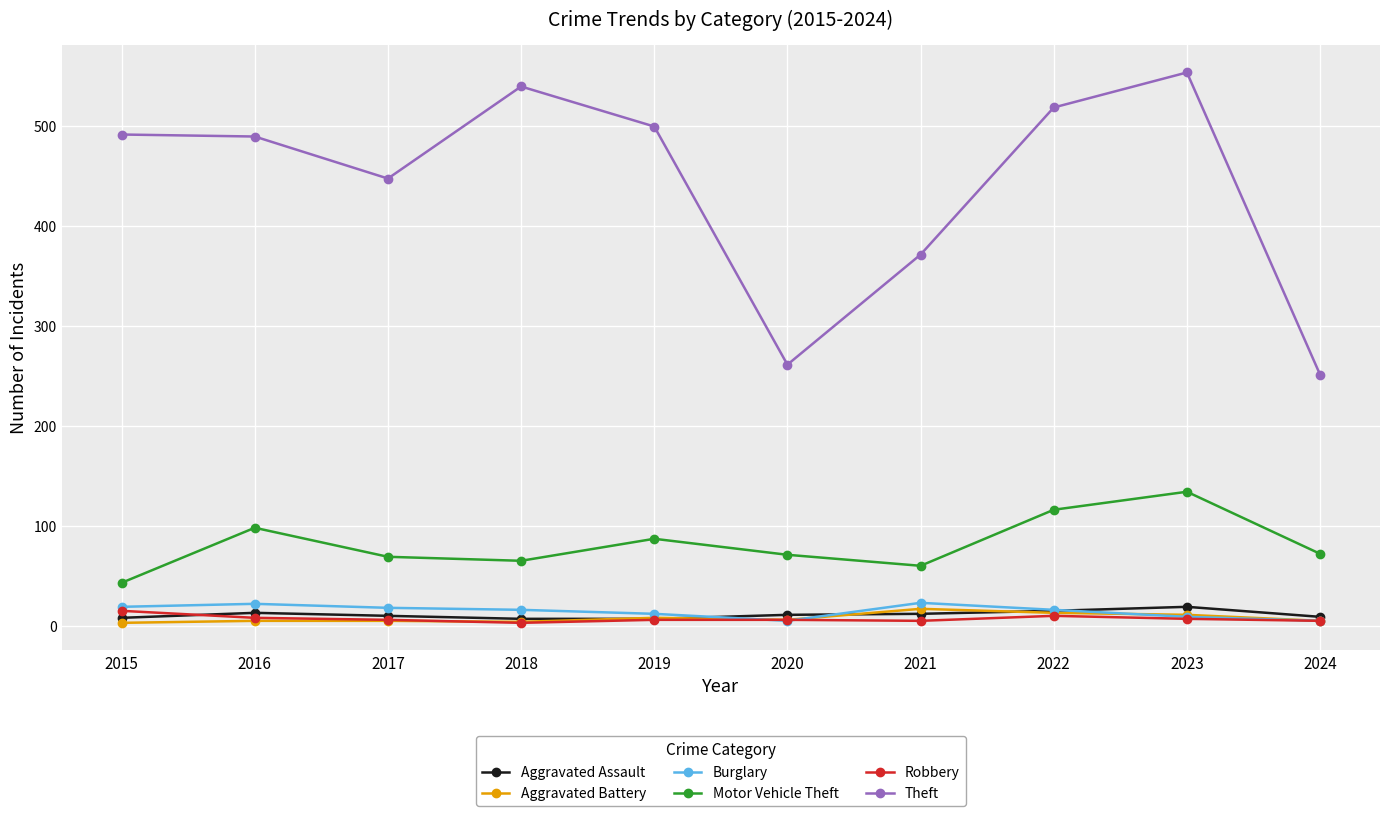

Between which two adjacent categories do Aggravated Assault and Robbery first intersect?

2015 and 2016